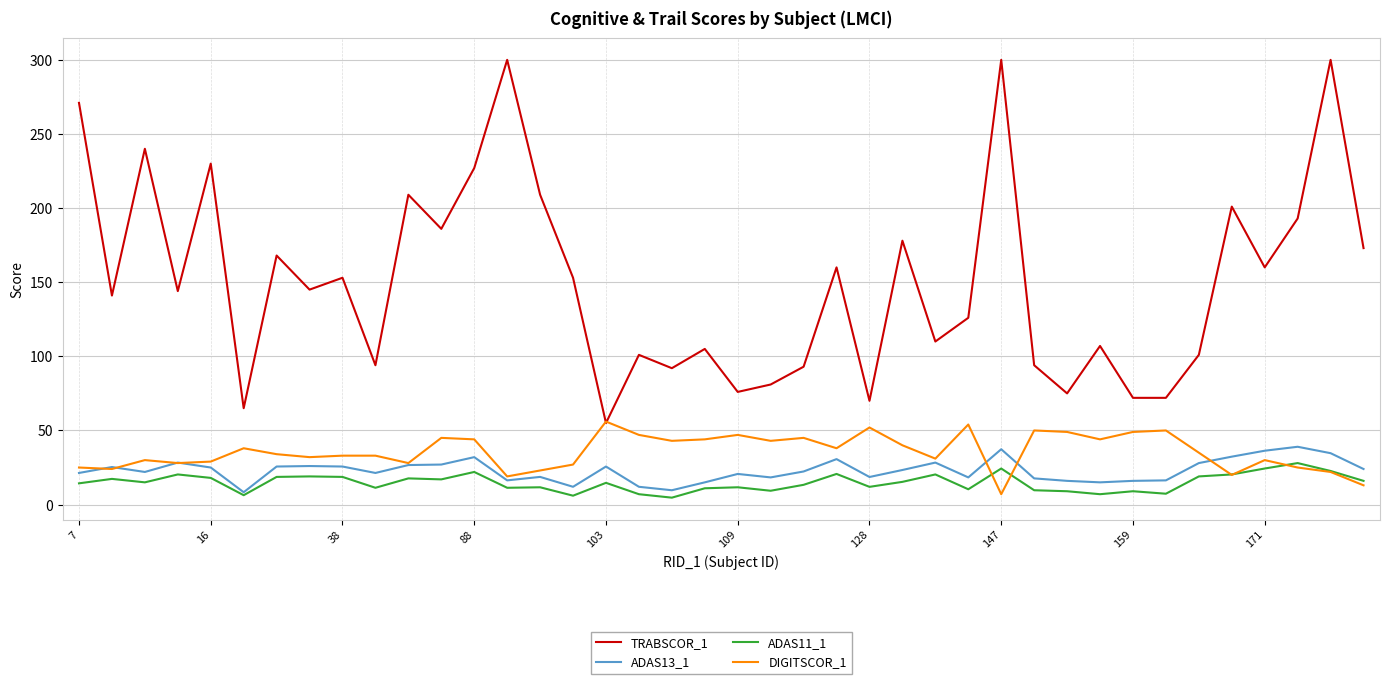

Which series has the largest total across all categories?

TRABSCOR_1